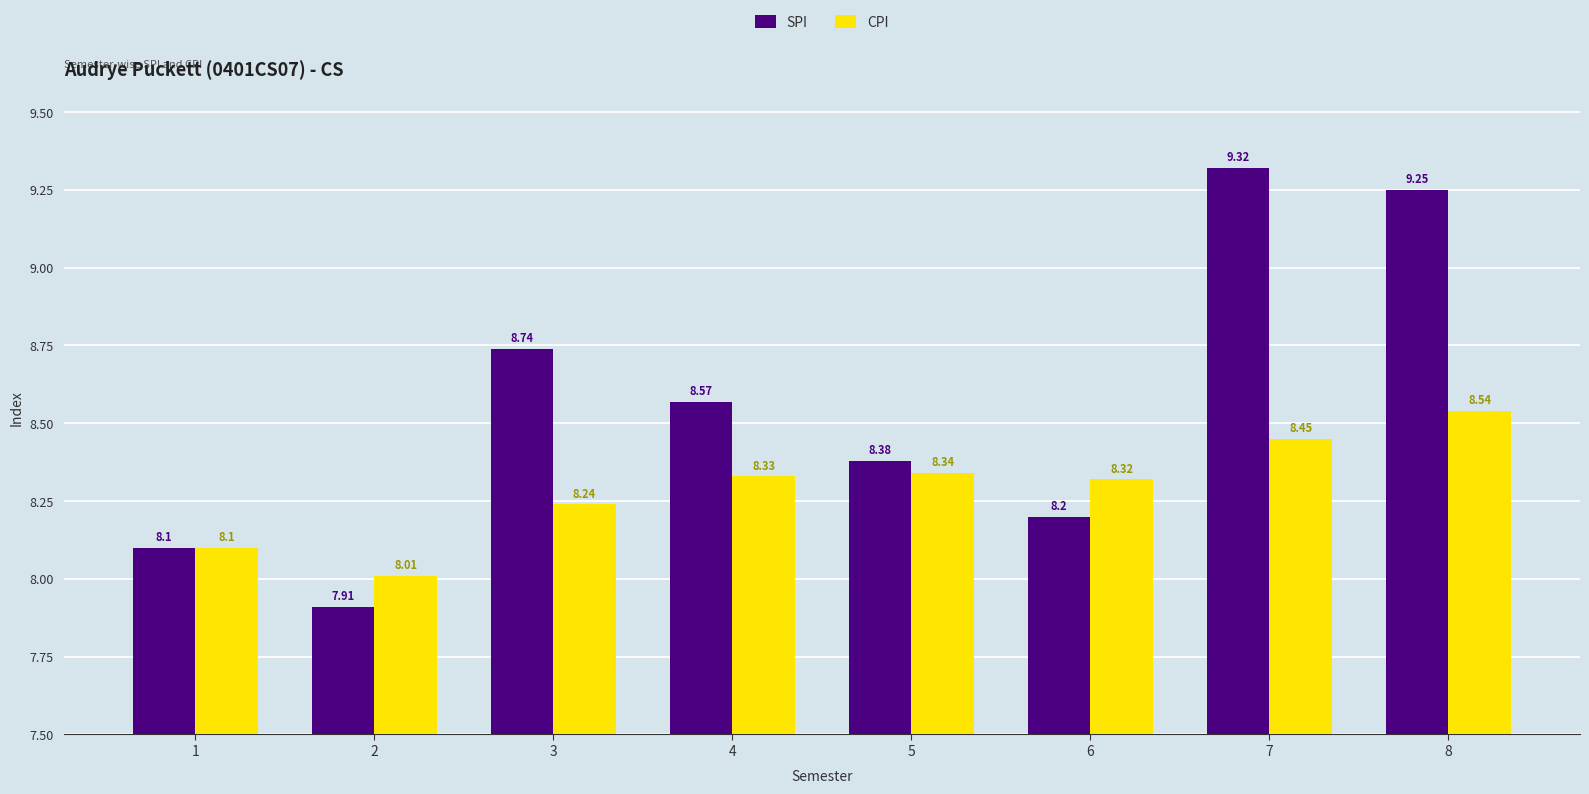

What is the value of the CPI bar at the 4th from the left?

8.3